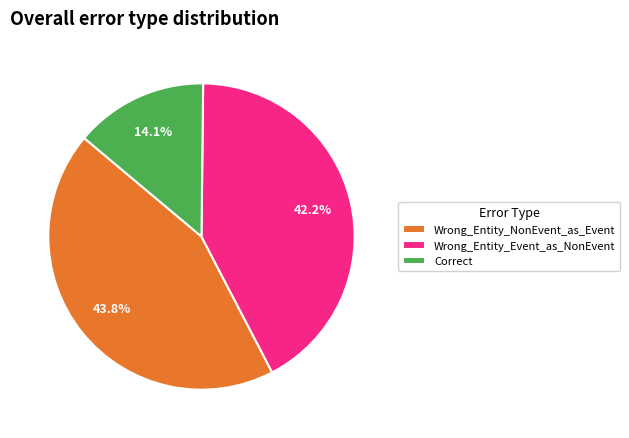

Do Correct and Wrong_Entity_Event_as_NonEvent together represent more than half of the pie?

Yes